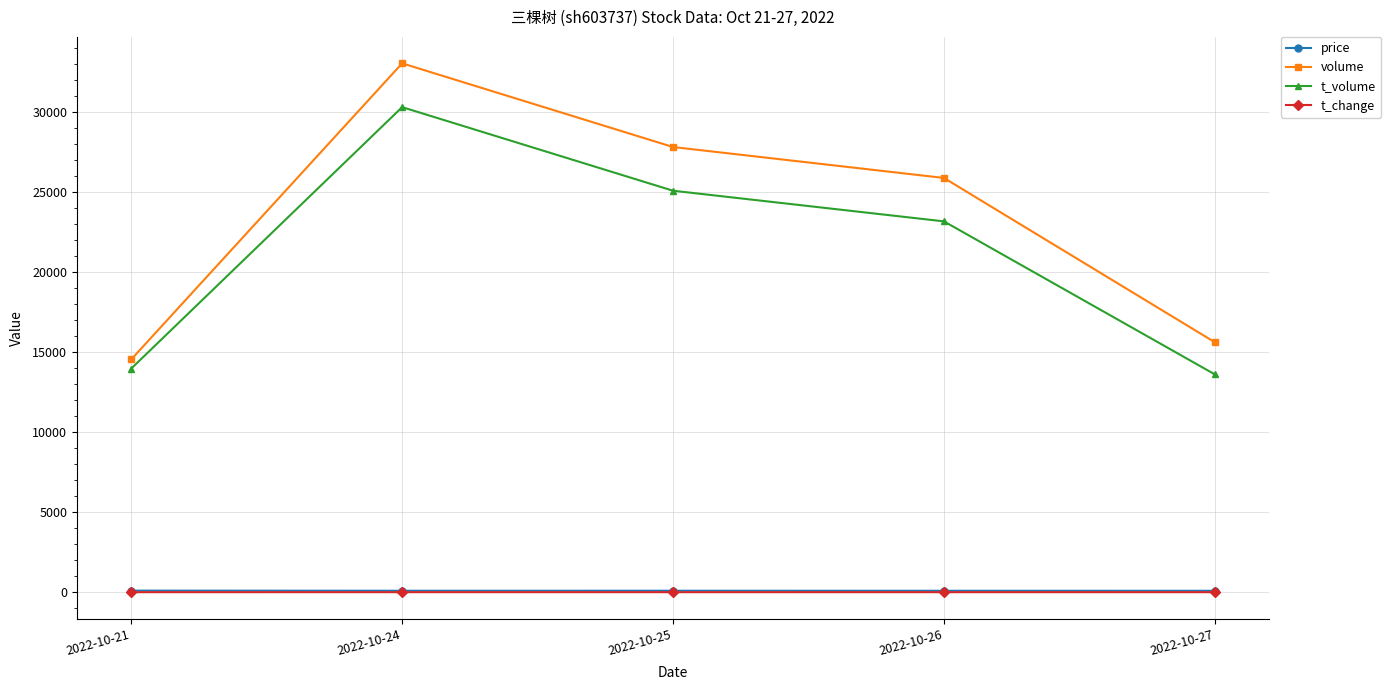

What is the difference between the highest and lowest values at 2022-10-26?

25865.3